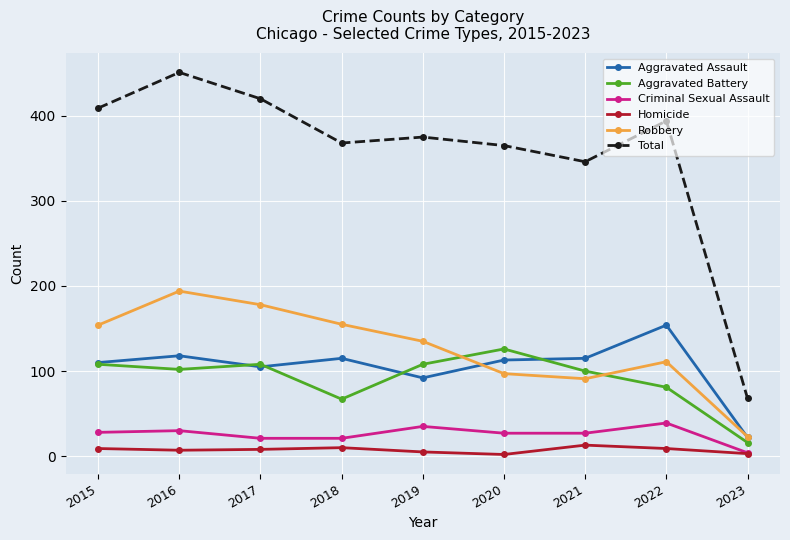

What are all the series names shown in the legend?

Aggravated Assault, Aggravated Battery, Criminal Sexual Assault, Homicide, Robbery, Total